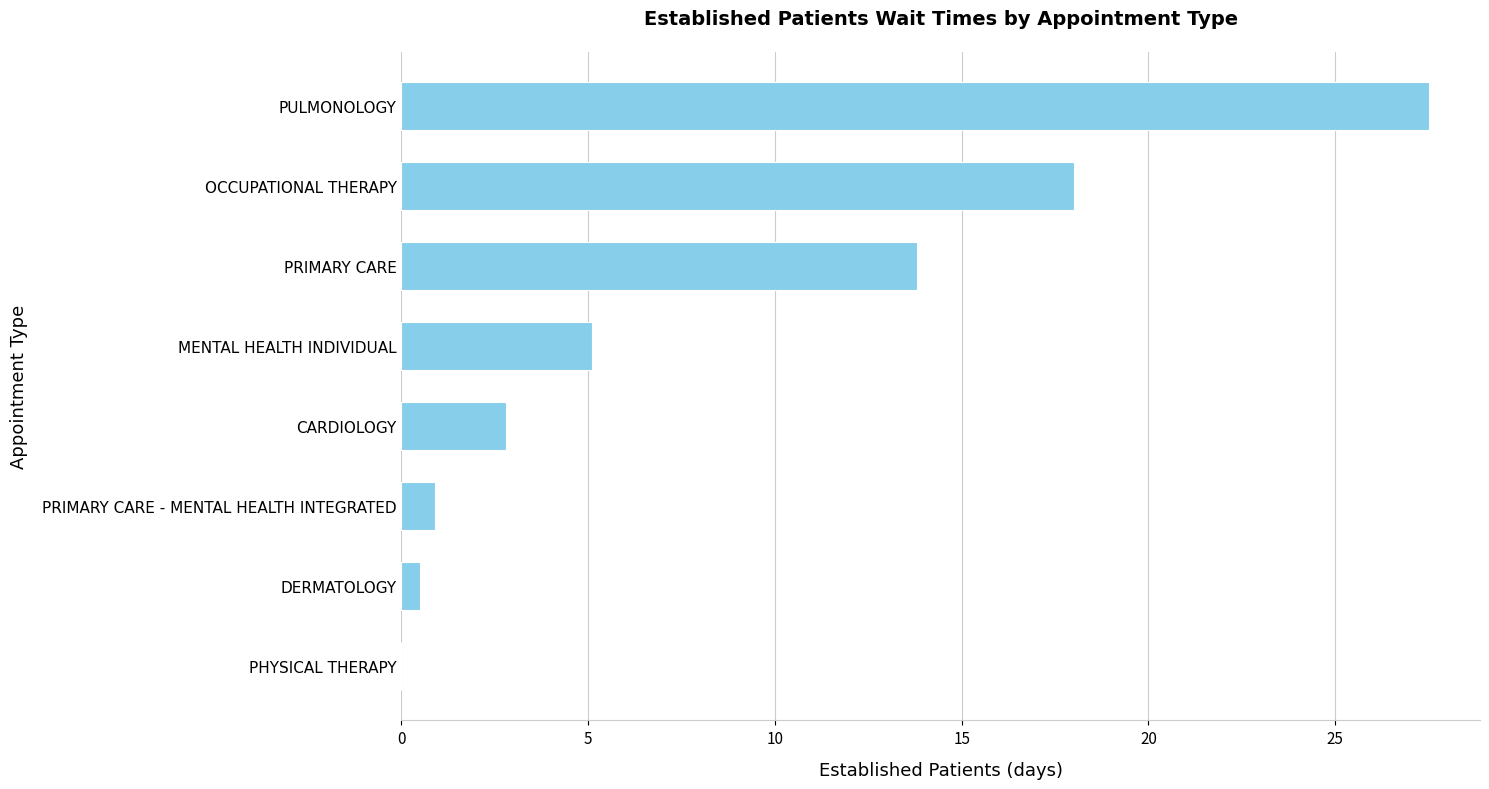

Reading bottom to top, list all the values displayed in this chart.

PHYSICAL THERAPY=0.0	DERMATOLOGY=0.5	PRIMARY CARE - MENTAL HEALTH INTEGRATED=0.9	CARDIOLOGY=2.8	MENTAL HEALTH INDIVIDUAL=5.1	PRIMARY CARE=13.8	OCCUPATIONAL THERAPY=18.0	PULMONOLOGY=27.5